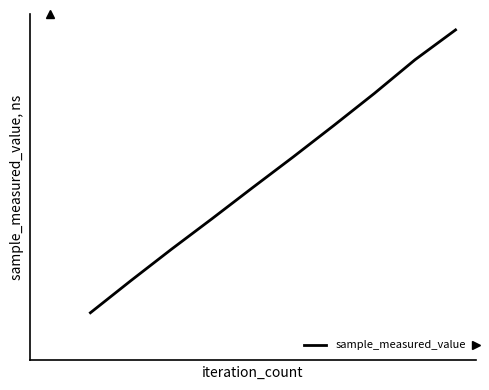

Does the chart display data point markers on the line(s)?

No